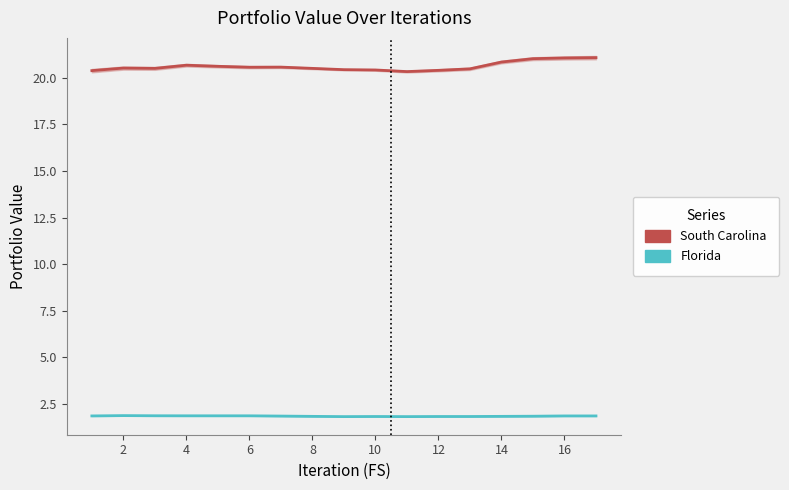

True or false: Florida and South Carolina cross at least once.

False